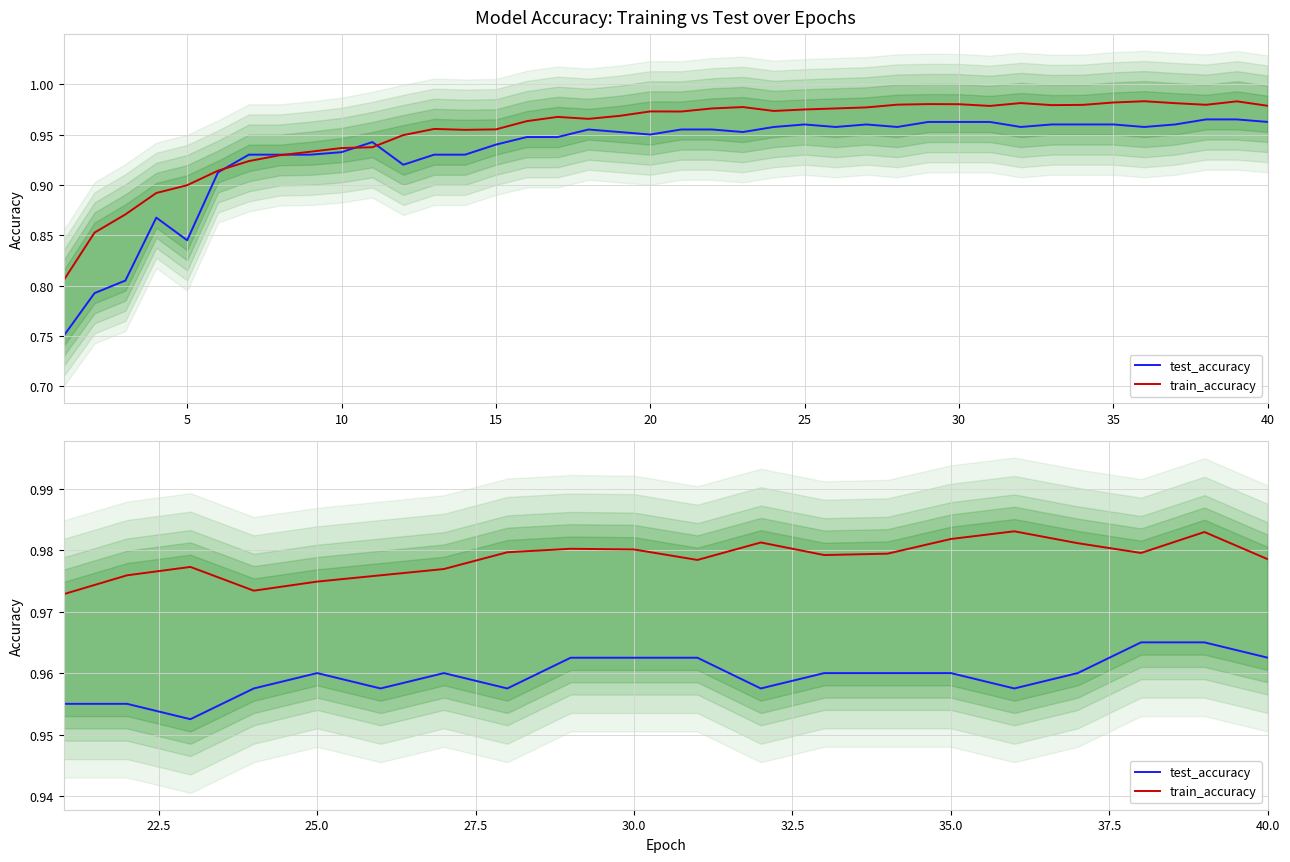

True or false: test_accuracy and train_accuracy intersect in this chart.

False